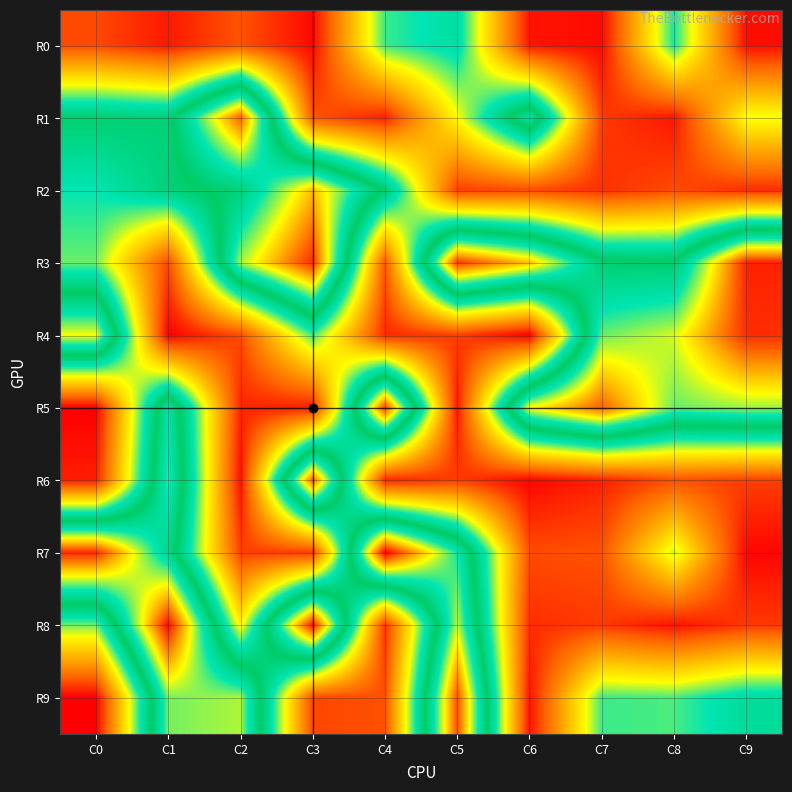

At how many categories does at least one series exceed 851?

5